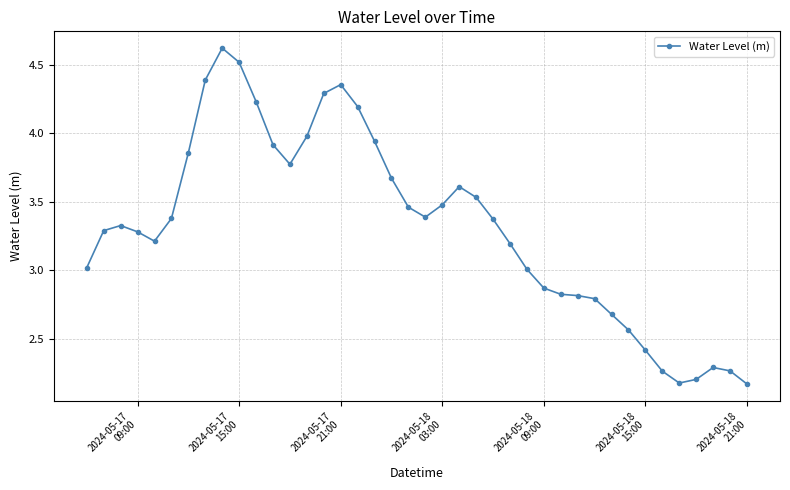

What is the greatest value displayed?

4.6